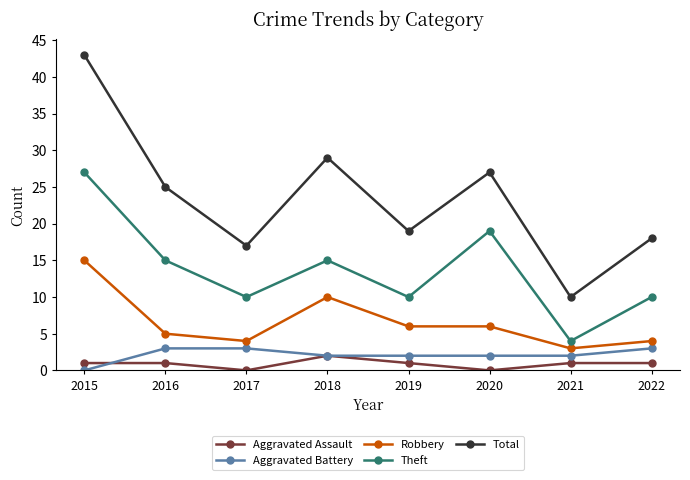

What is the value of the Aggravated Battery point at the 6th from the left?

2